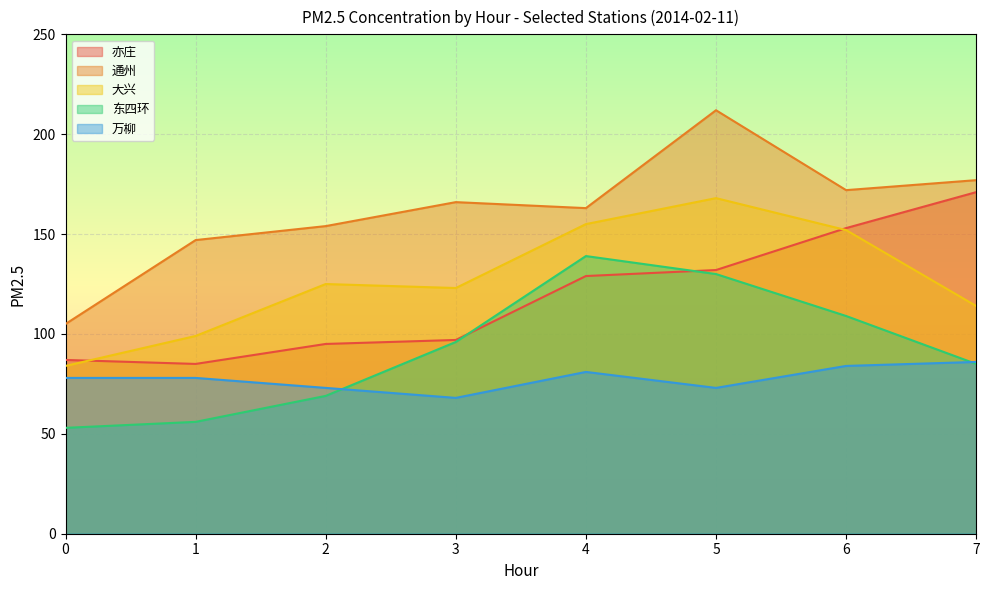

Reading right to left, list all the values displayed in this chart.

亦庄: 171	153	132	129	97	95	85	87
通州: 177	172	212	163	166	154	147	105
大兴: 114	152	168	155	123	125	99	84
东四环: 85	109	130	139	96	69	56	53
万柳: 86	84	73	81	68	73	78	78